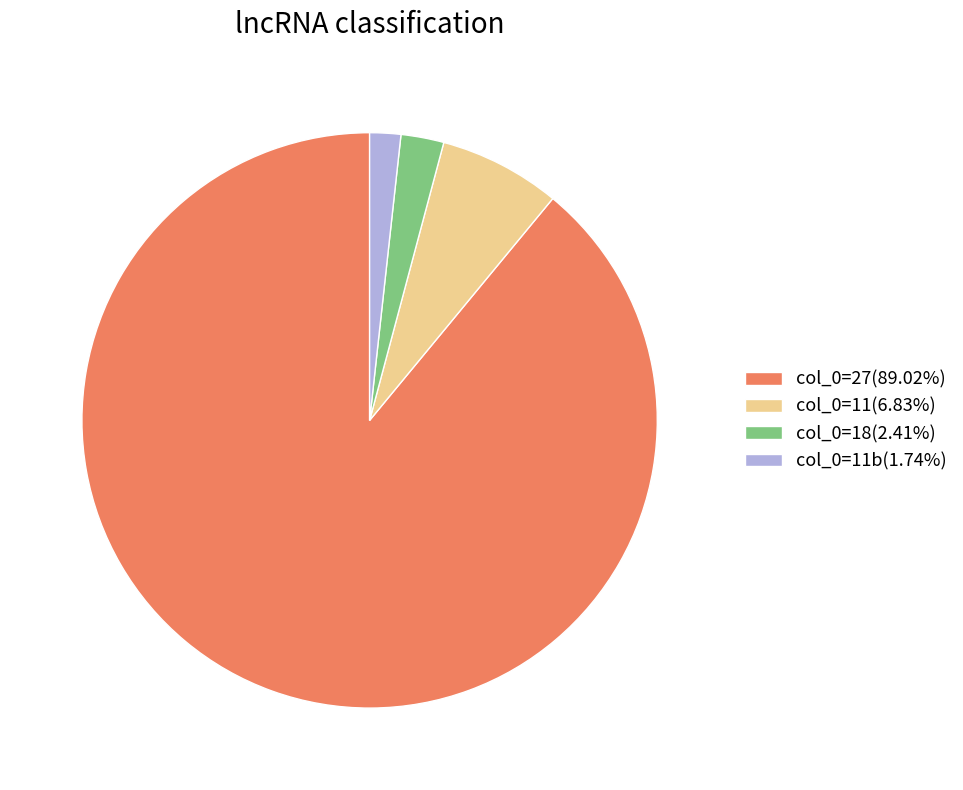

Do col_0=27(89.02%) and col_0=11(6.83%) together represent more than half of the pie?

Yes